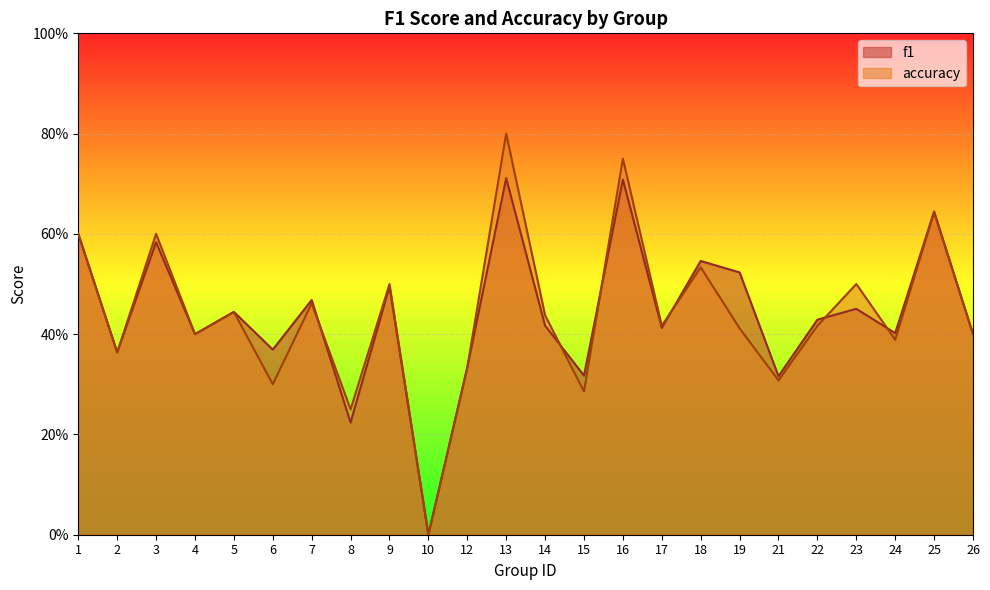

How many accuracy values are between 0 and 1?

24